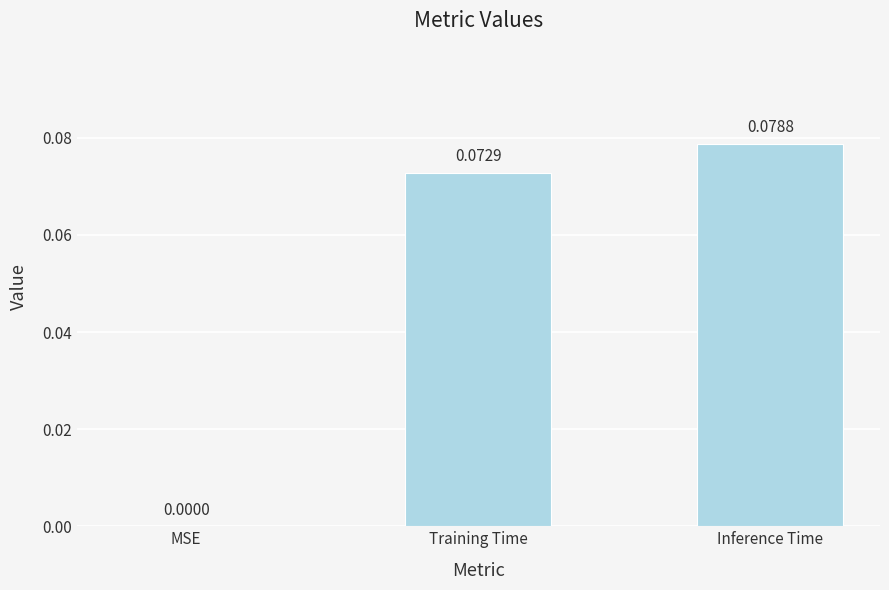

Which has a higher value, MSE or Training Time?

Training Time